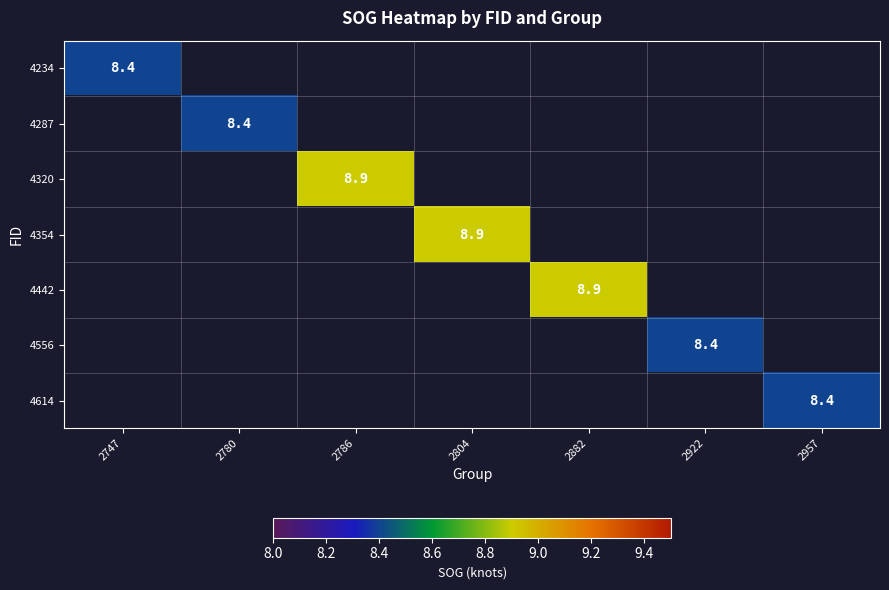

List the series in order of their peak value, lowest first.

4234, 4287, 4556, 4614, 4320, 4354, 4442